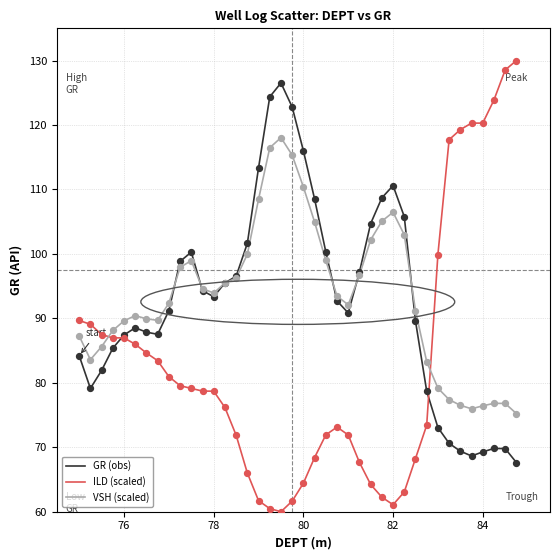

What are all the series names shown in the legend?

GR (obs), ILD (scaled), VSH (scaled)